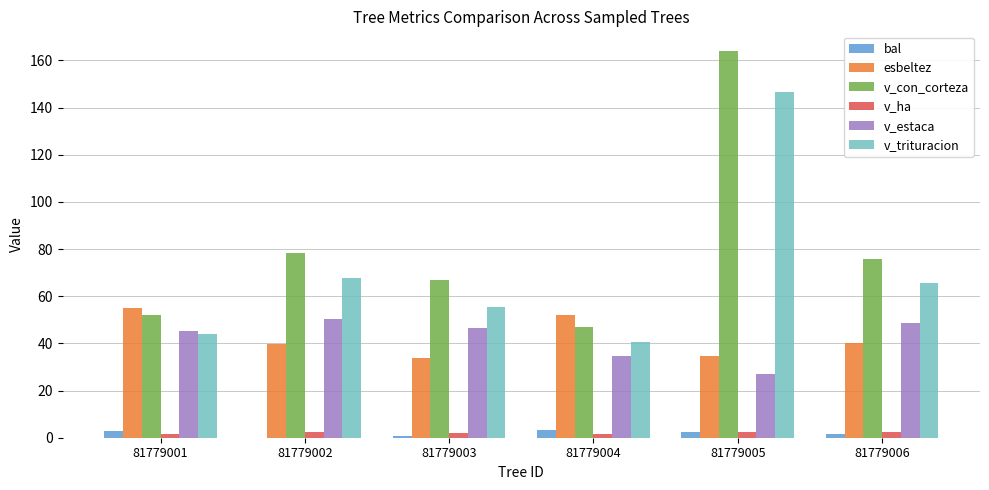

Which series has the largest total across all categories?

v_con_corteza